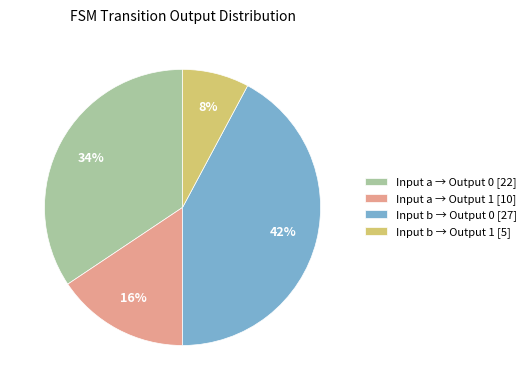

Between Input a → Output 0 [22] and Input a → Output 1 [10], which is larger?

Input a → Output 0 [22]